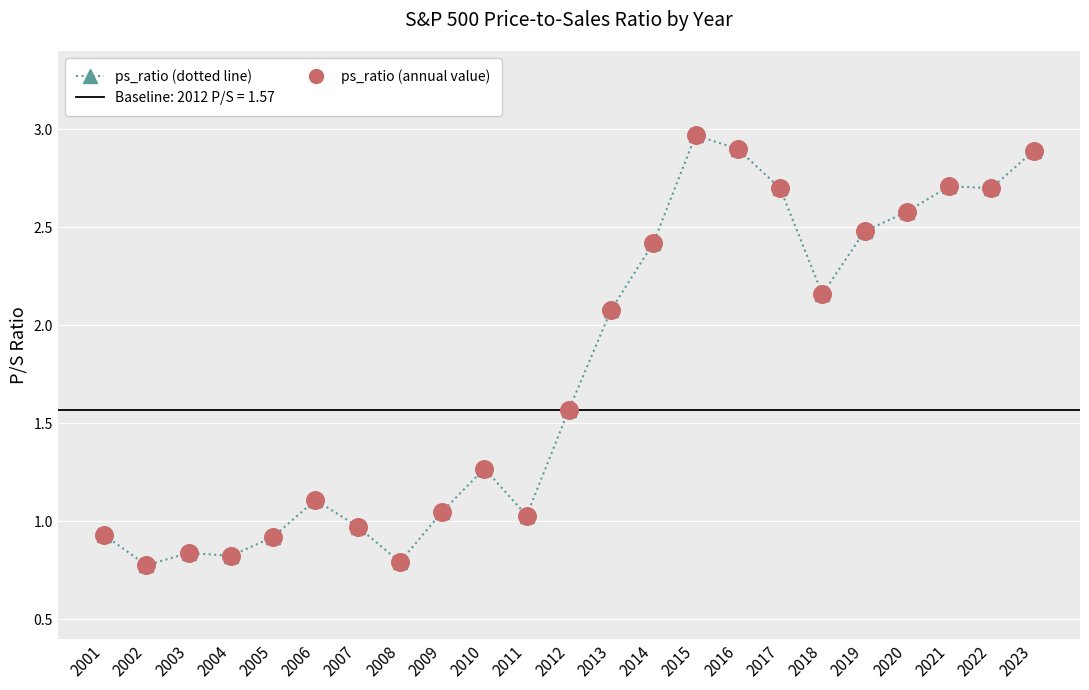

At which category is the sum across all series the highest?

2015